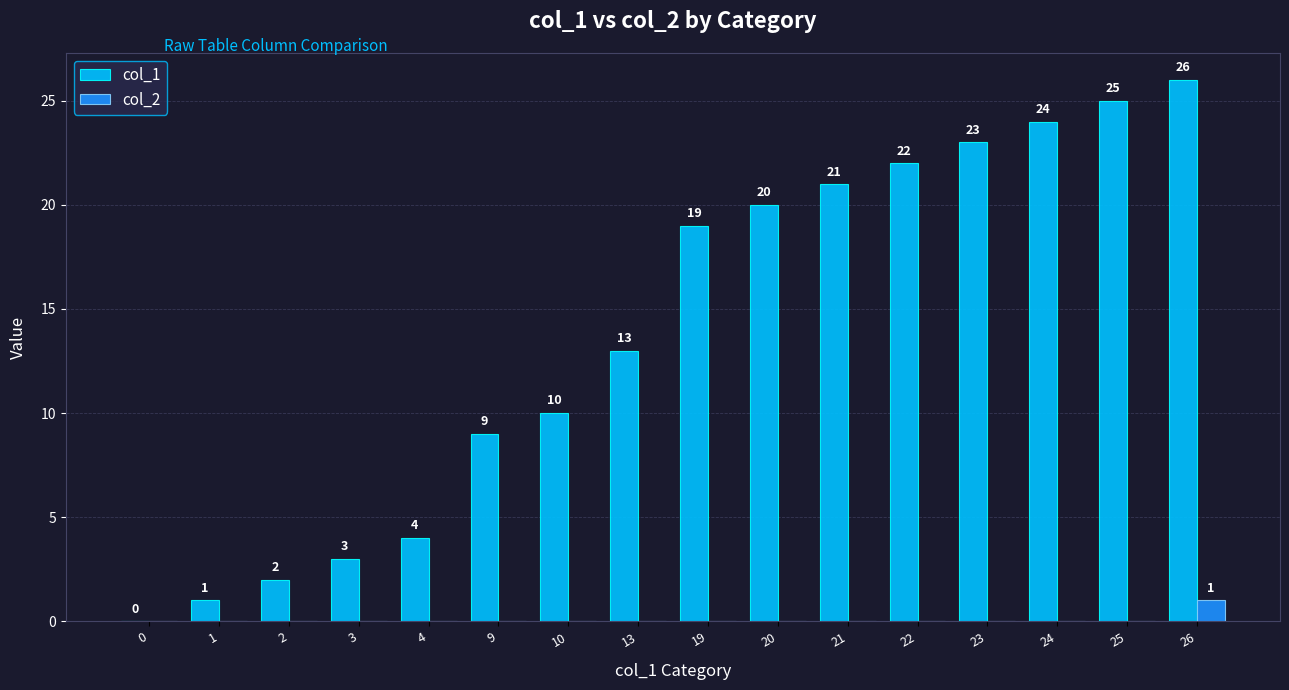

Is it true that col_1 equals 27 at 19?

False